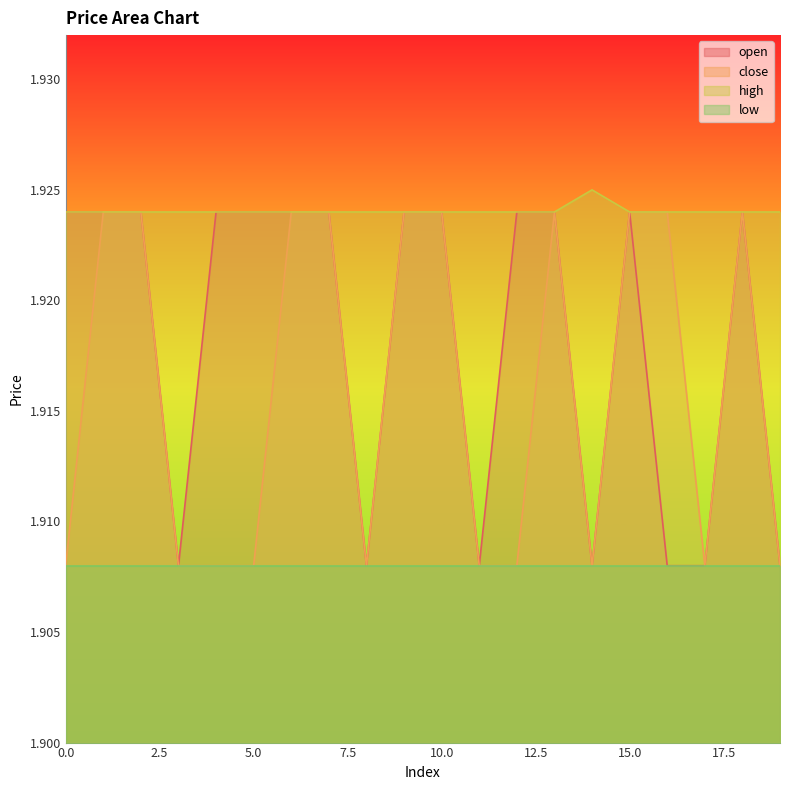

At 3, list the series in order from largest to smallest.

high, open, close